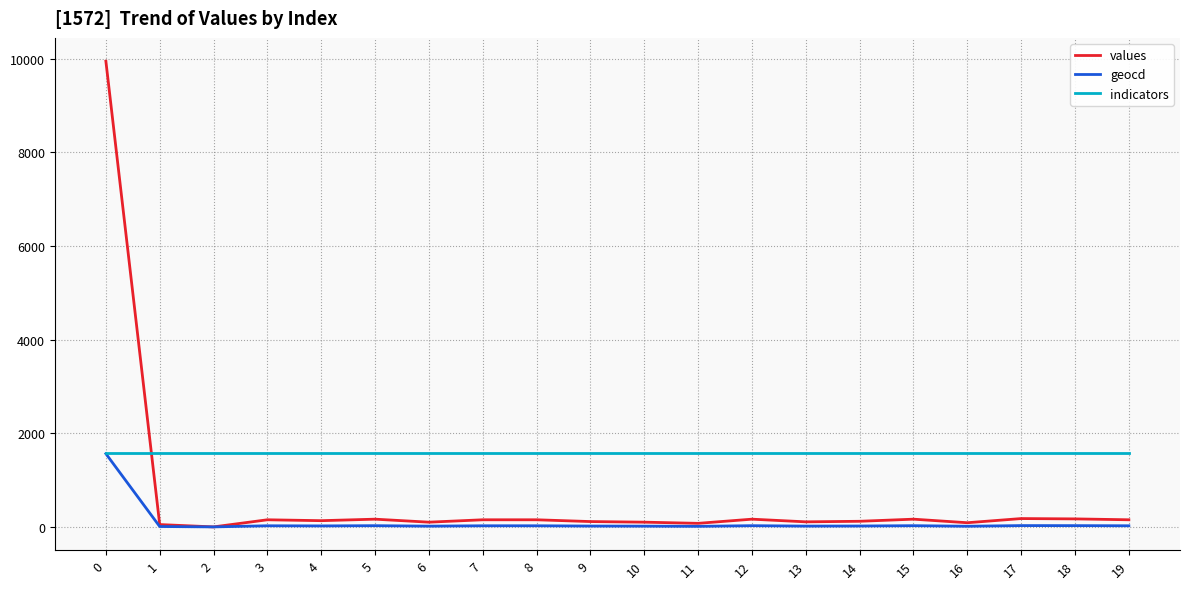

What is the total value across all series at 10?

1689